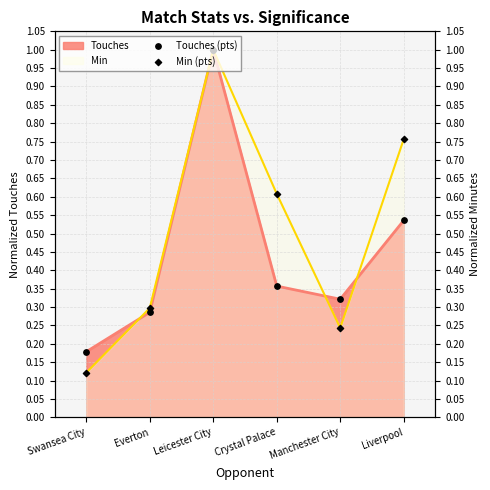

Which series contains the highest Y value?

Touches (pts)